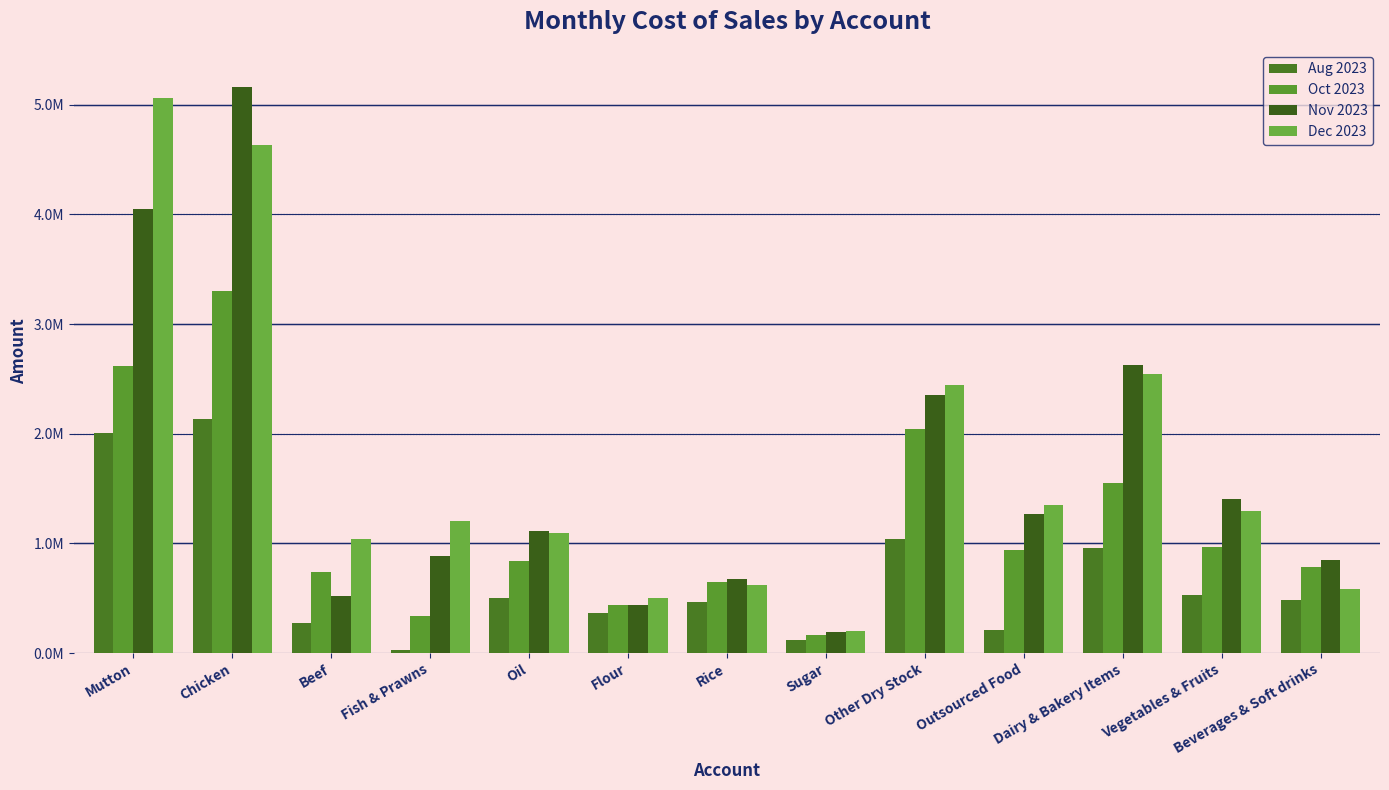

Is it true that Oct 2023 equals 2679220 at Dairy & Bakery Items?

False